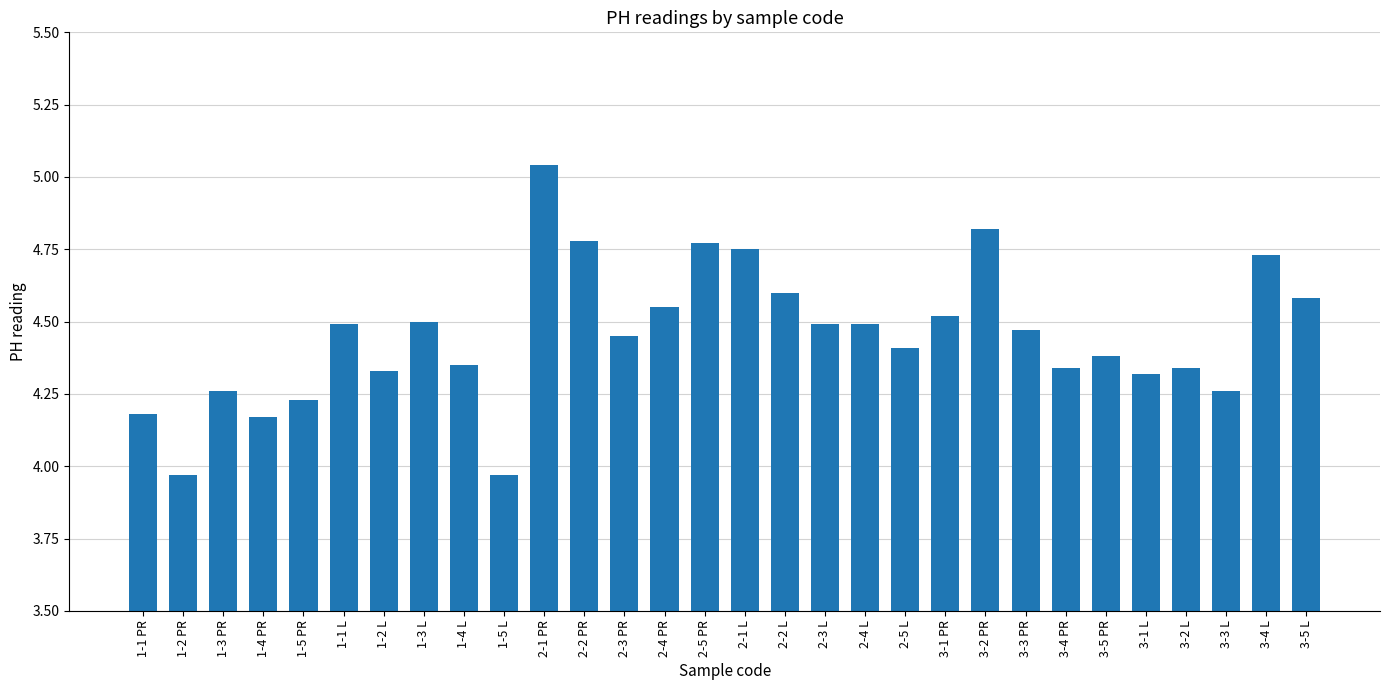

What is the label of the 25th bar from the right?

1-1 L